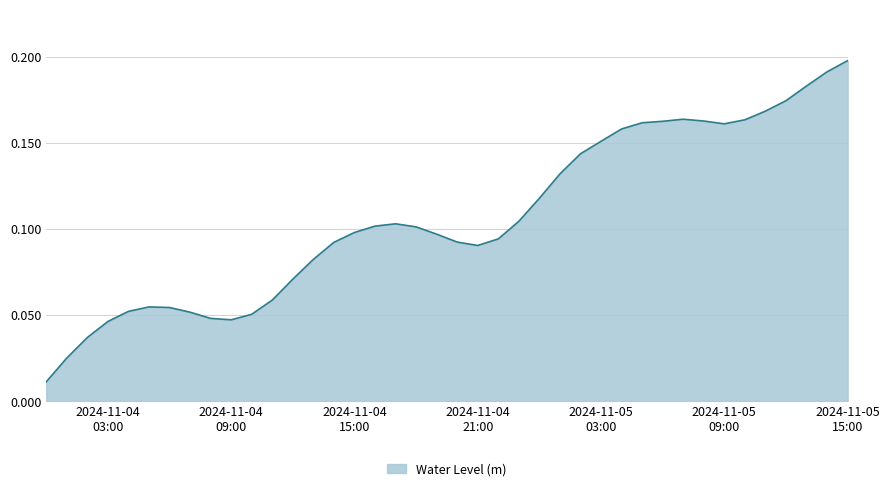

Rank the categories by value from highest to lowest.

2024-11-05 15:00:00, 2024-11-05 14:00:00, 2024-11-05 13:00:00, 2024-11-05 12:00:00, 2024-11-05 11:00:00, 2024-11-05 07:00:00, 2024-11-05 10:00:00, 2024-11-05 08:00:00, 2024-11-05 06:00:00, 2024-11-05 05:00:00, 2024-11-05 09:00:00, 2024-11-05 04:00:00, 2024-11-05 03:00:00, 2024-11-05 02:00:00, 2024-11-05 01:00:00, 2024-11-05 00:00:00, 2024-11-04 23:00:00, 2024-11-04 17:00:00, 2024-11-04 16:00:00, 2024-11-04 18:00:00, 2024-11-04 15:00:00, 2024-11-04 19:00:00, 2024-11-04 22:00:00, 2024-11-04 20:00:00, 2024-11-04 14:00:00, 2024-11-04 21:00:00, 2024-11-04 13:00:00, 2024-11-04 12:00:00, 2024-11-04 11:00:00, 2024-11-04 05:00:00, 2024-11-04 06:00:00, 2024-11-04 04:00:00, 2024-11-04 07:00:00, 2024-11-04 10:00:00, 2024-11-04 08:00:00, 2024-11-04 09:00:00, 2024-11-04 03:00:00, 2024-11-04 02:00:00, 2024-11-04 01:00:00, 2024-11-04 00:00:00